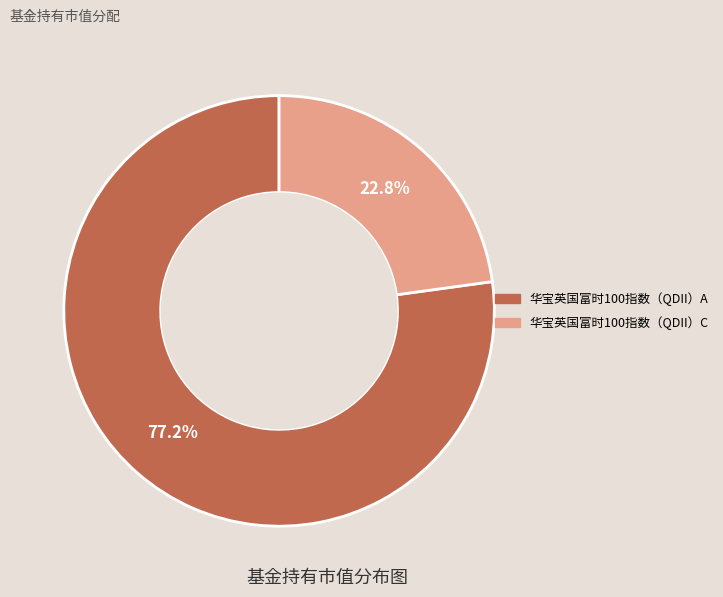

Which slice is the largest?

华宝英国富时100指数（QDII）A